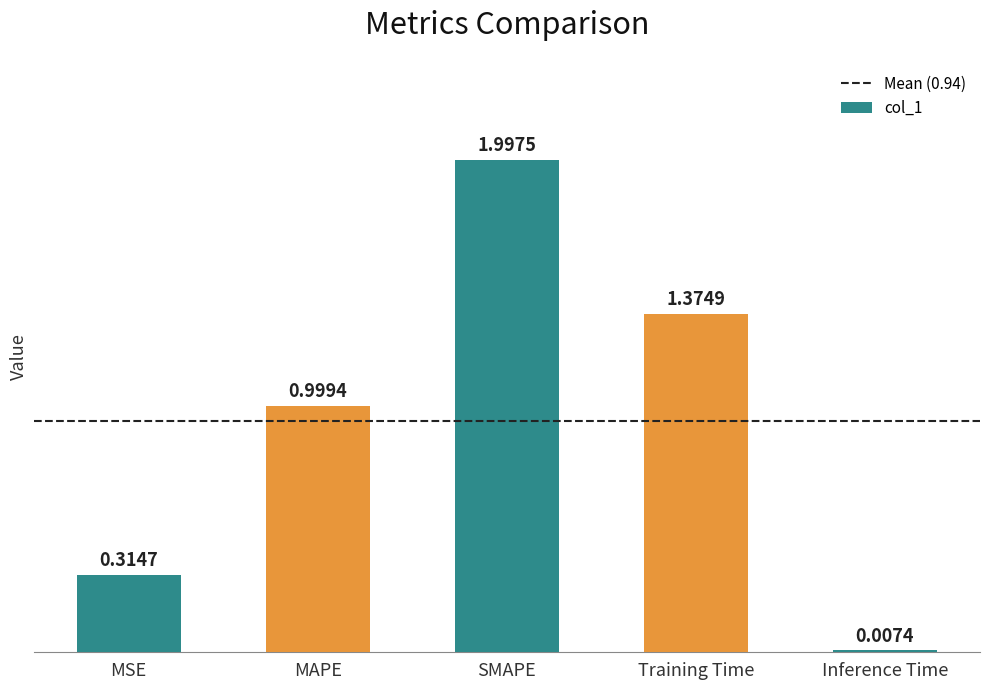

What is the label of the 5th bar from the right?

MSE